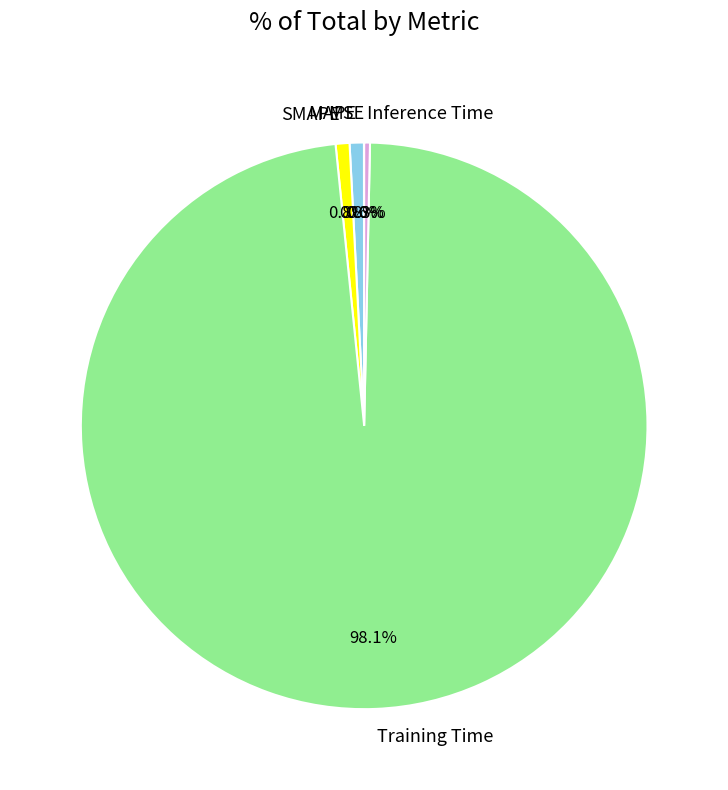

What is the largest slice in the pie chart?

Training Time